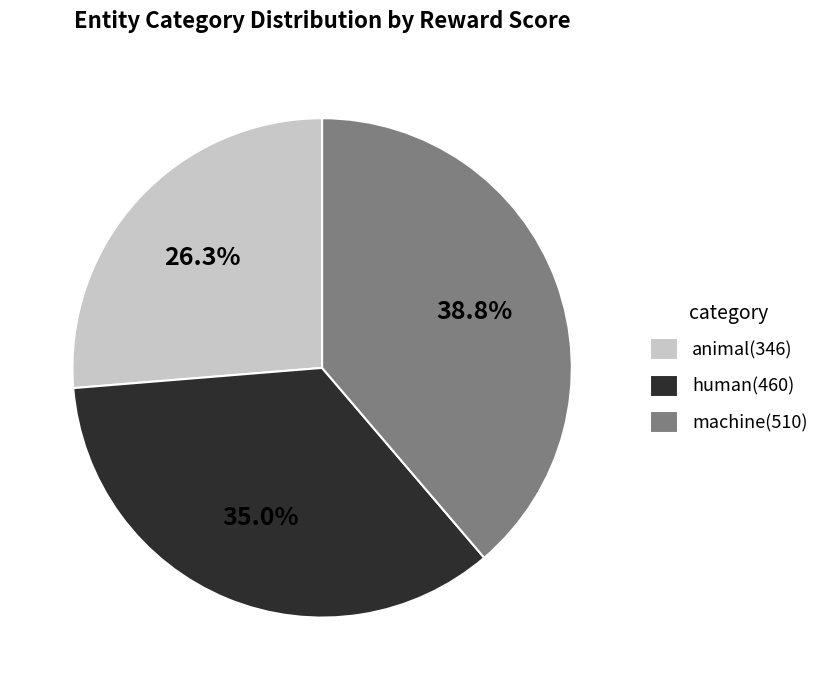

Is the sum of machine(510) and animal(346) greater than half?

Yes